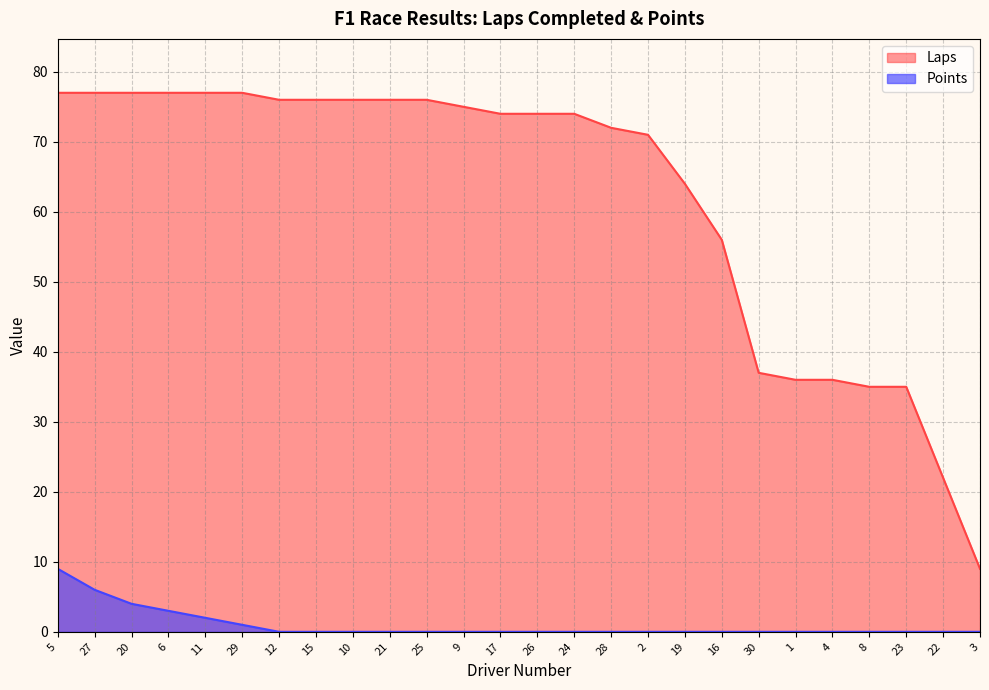

Is the value of Laps at 25 greater than the value of Points at 25?

Yes